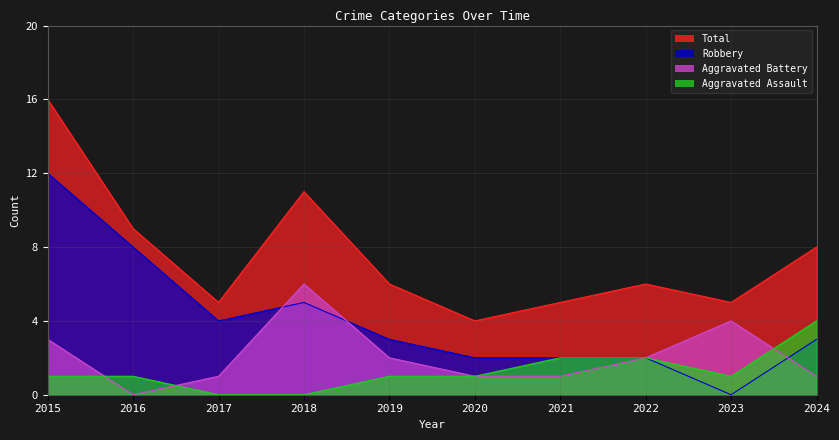

At how many categories does at least one series exceed 14?

1